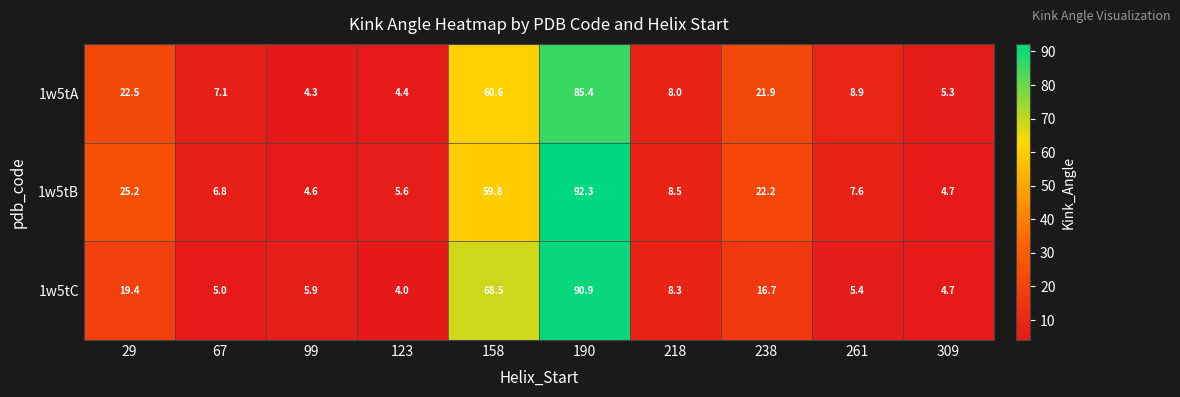

At which category is the sum across all series the highest?

190